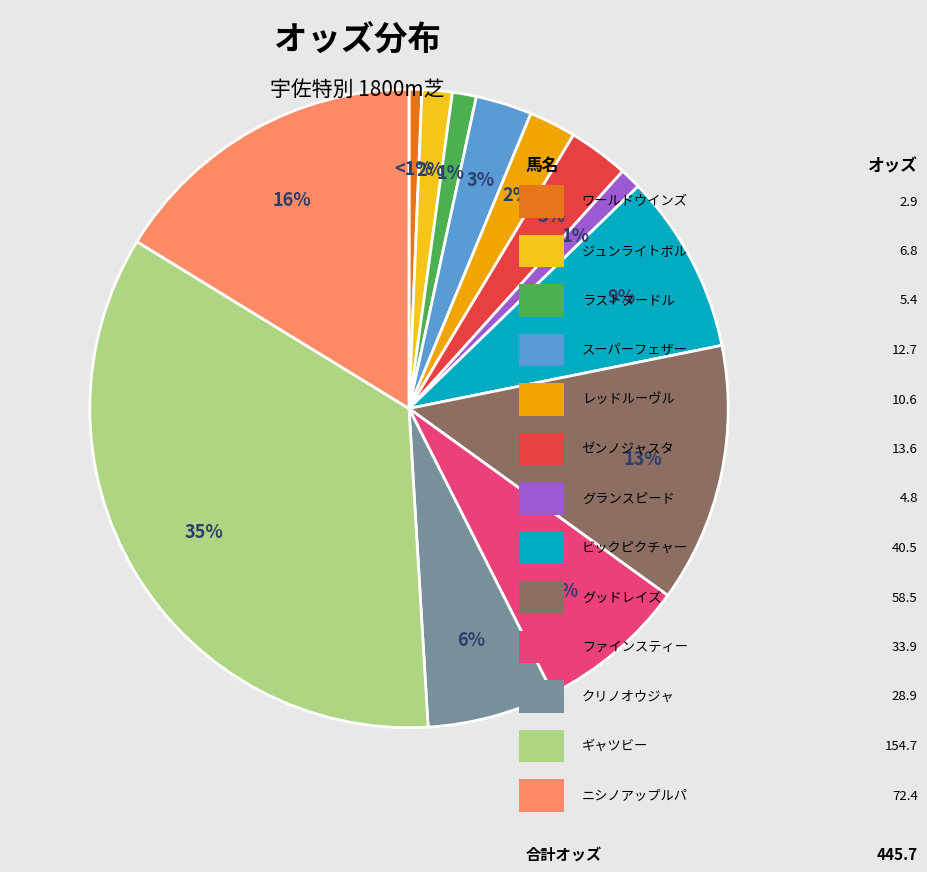

How many slices are in this pie chart?

13